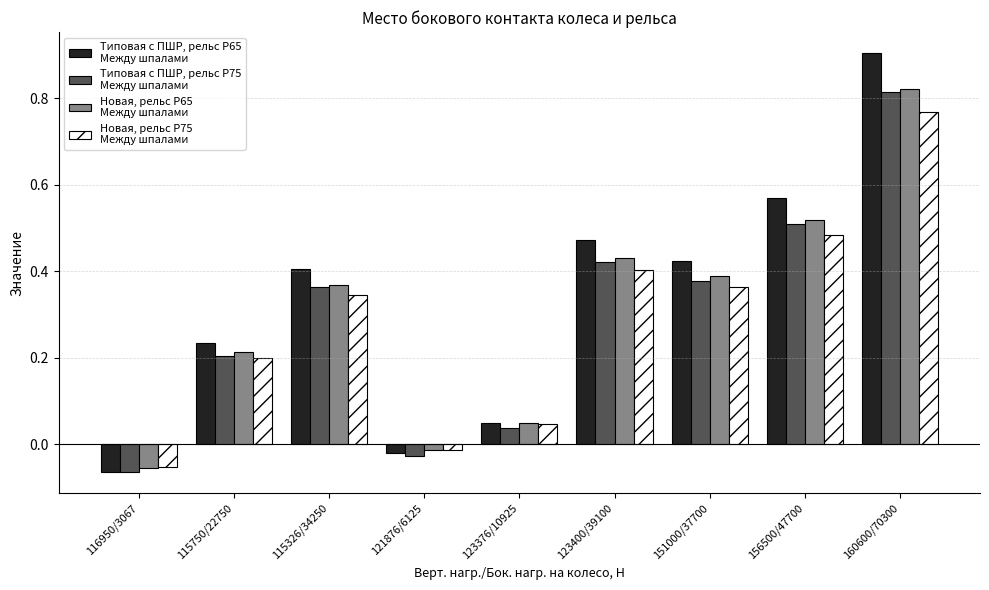

What is the maximum value shown in the chart?

0.9